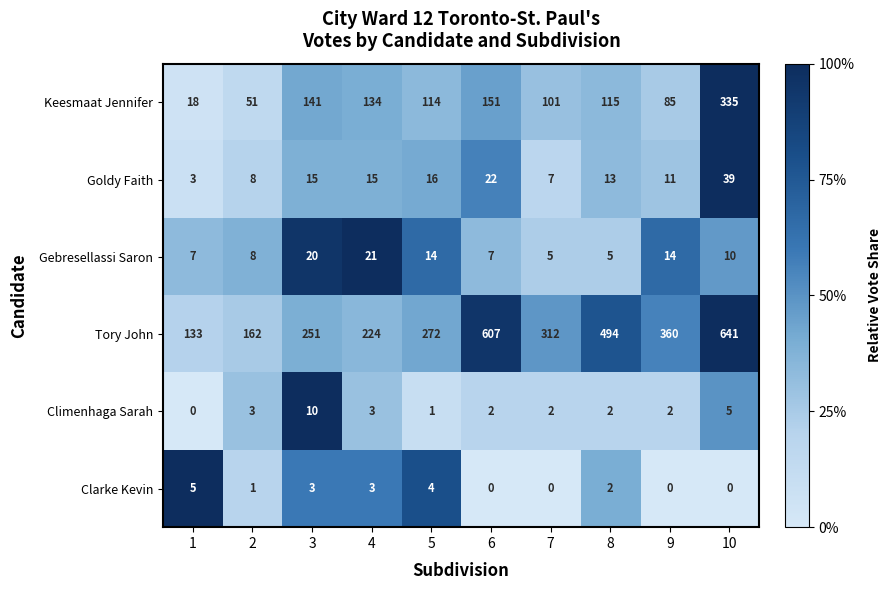

The Clarke Kevin series shows 3 at 9. True or false?

False